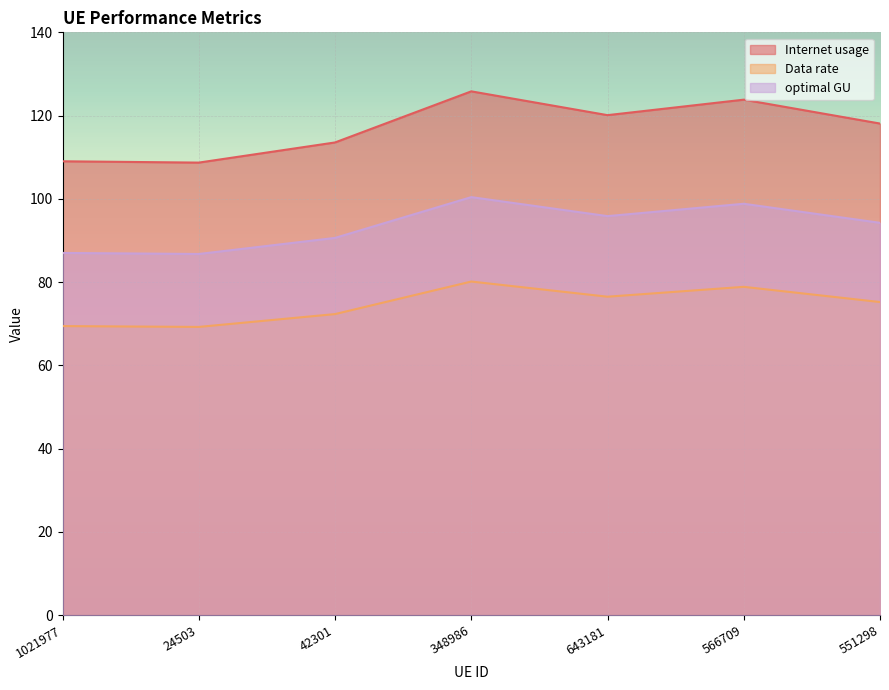

How many interior local valleys does the Internet usage series have?

2